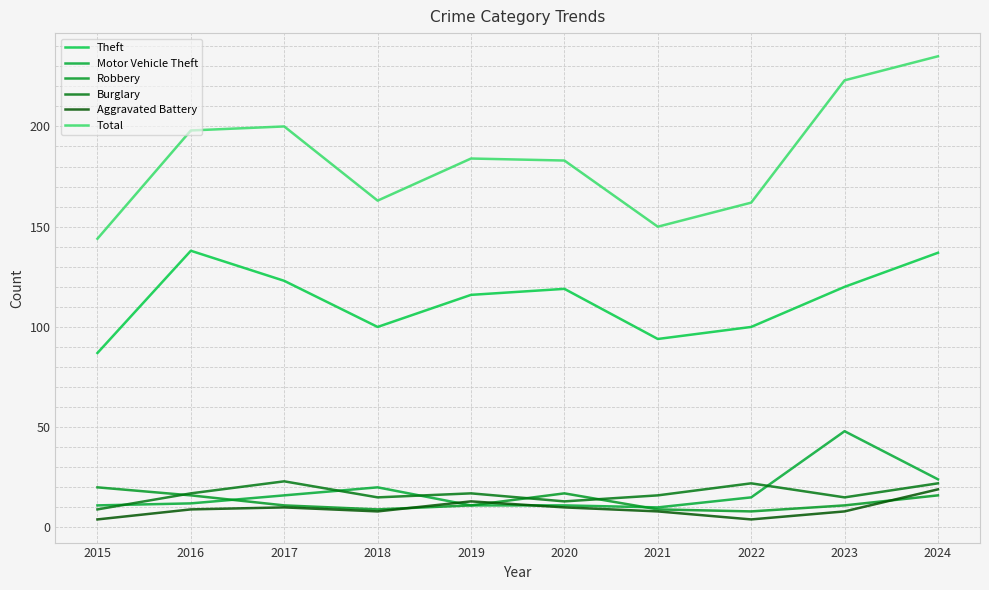

What is the difference between the highest and lowest values at 2018?

155